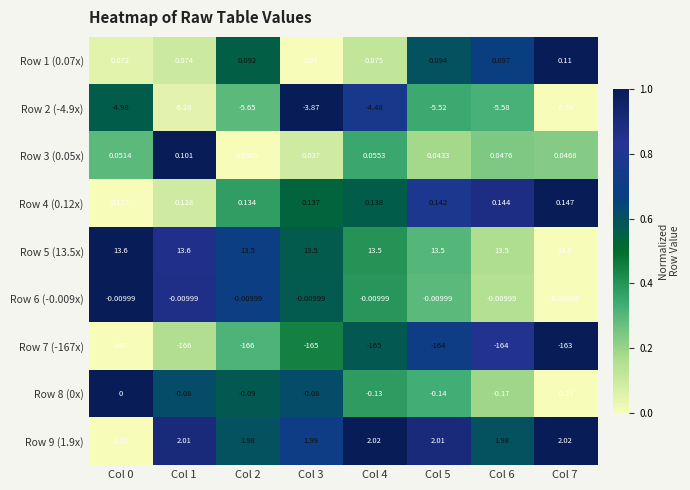

Is the value of Row 9 (1.9x) at Col 4 greater than the value of Row 2 (-4.9x) at Col 5?

Yes